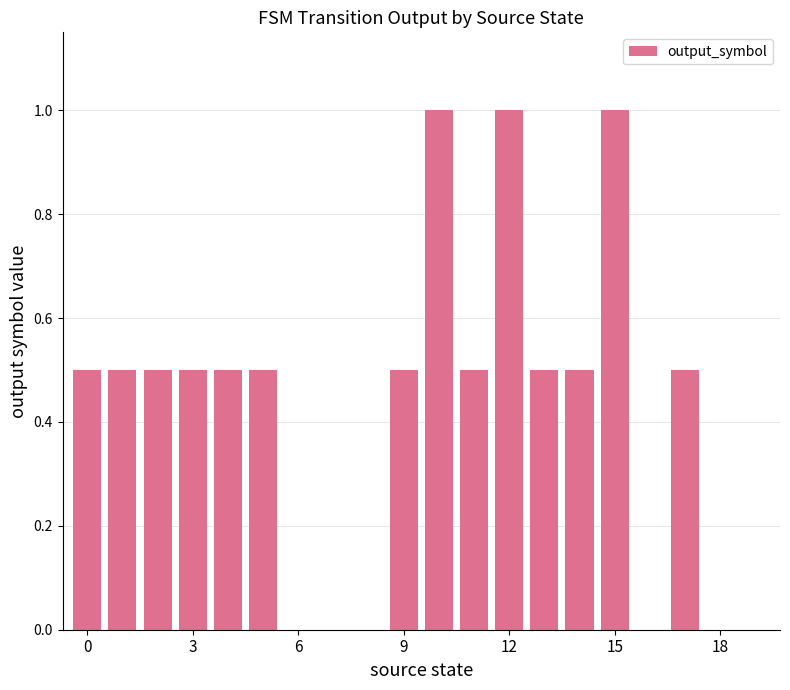

What is the sum of all values?

8.5